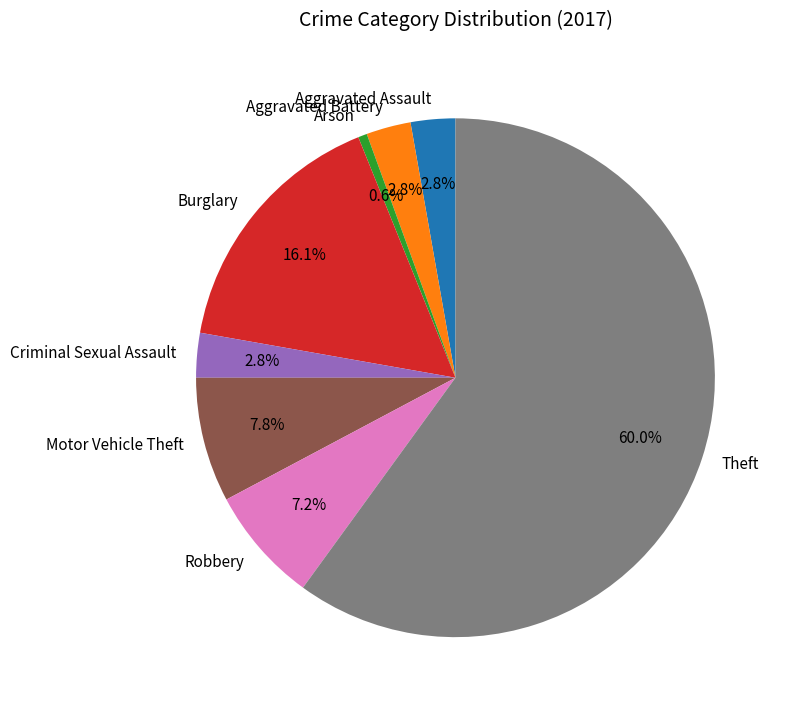

To the nearest percent, what is the difference between the largest and smallest slice percentages?

59%